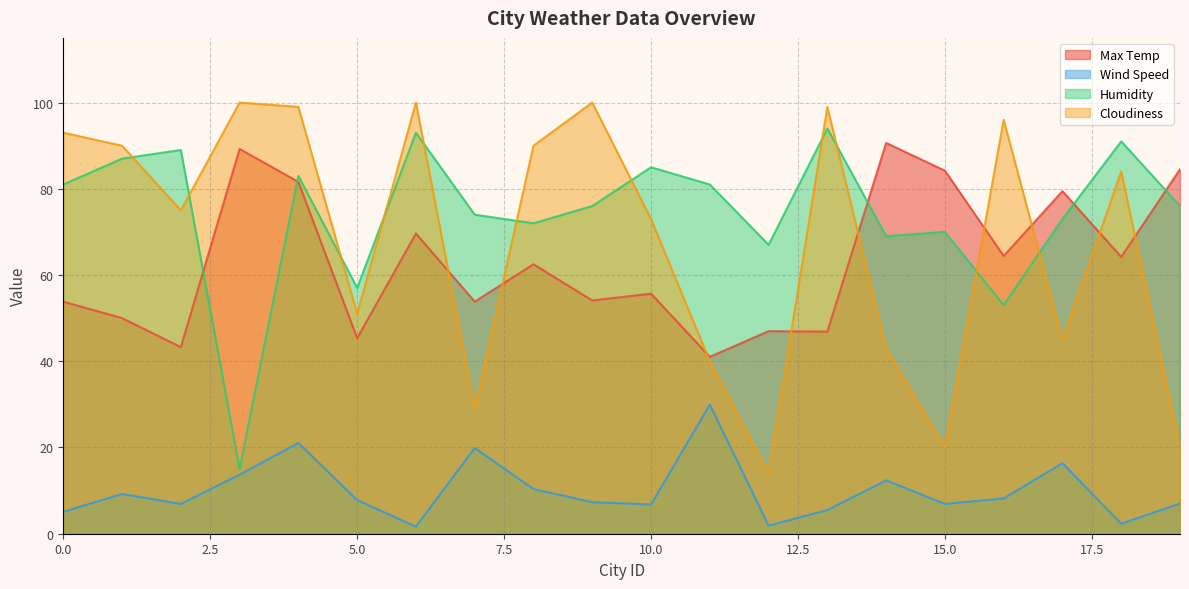

Which category has the highest value in the Max Temp series?

14